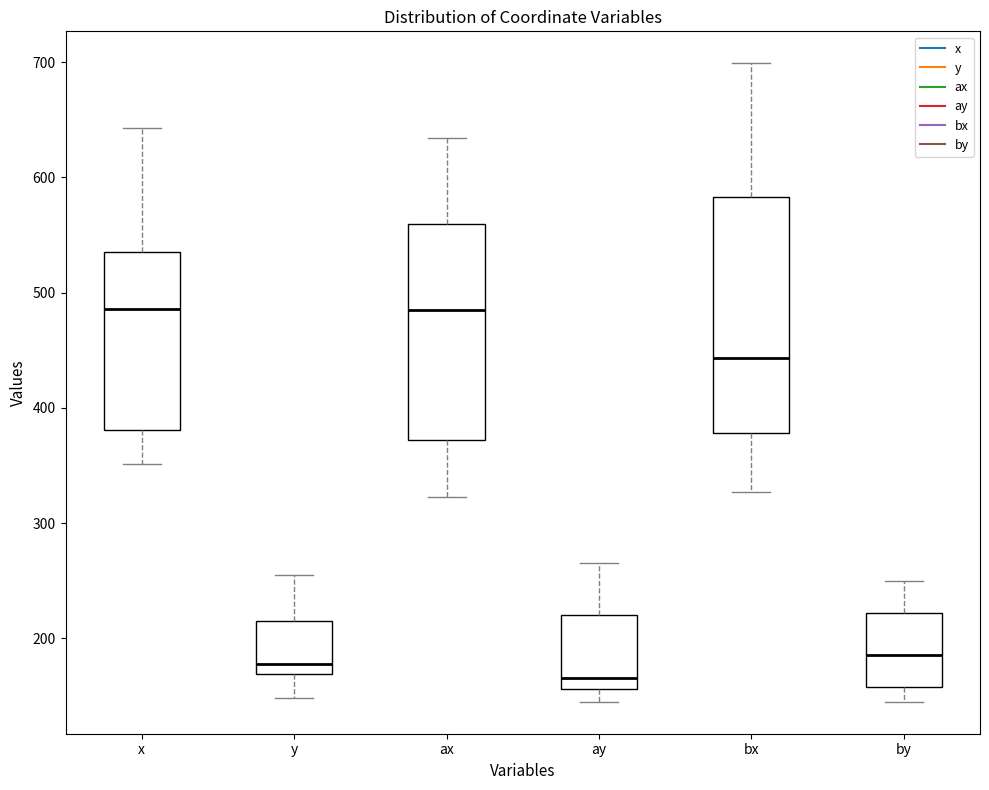

Which box's median line is the lowest?

ay